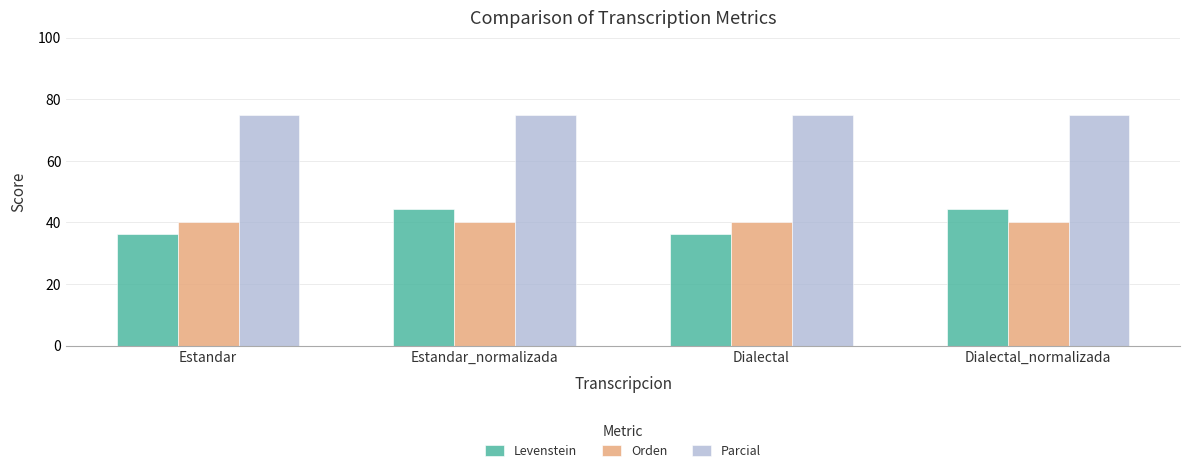

Reading left to right, extract all data points from this chart.

Levenstein: Estandar=36.4	Estandar_normalizada=44.4	Dialectal=36.4	Dialectal_normalizada=44.4
Orden: Estandar=40.0	Estandar_normalizada=40.0	Dialectal=40.0	Dialectal_normalizada=40.0
Parcial: Estandar=75.0	Estandar_normalizada=75.0	Dialectal=75.0	Dialectal_normalizada=75.0